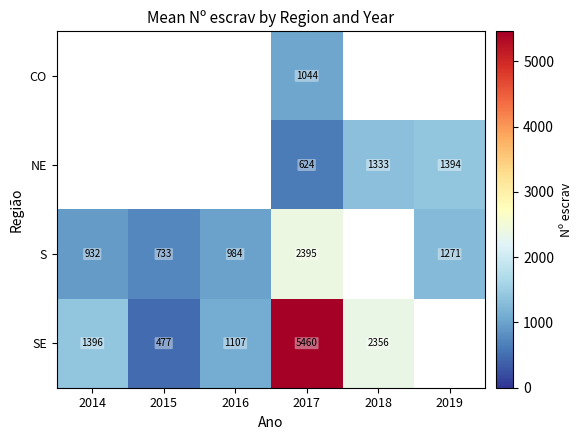

At 2017, list the series in order from largest to smallest.

SE, S, CO, NE